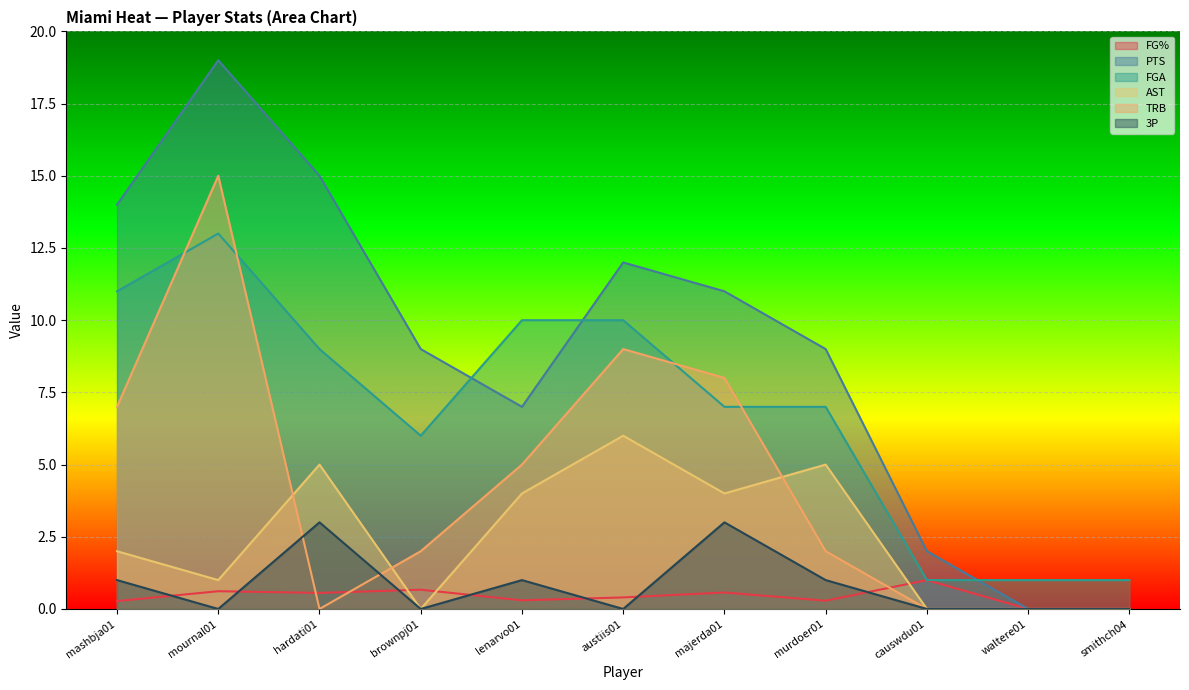

What is the value of the 3P point at the 3rd from the left?

3.0